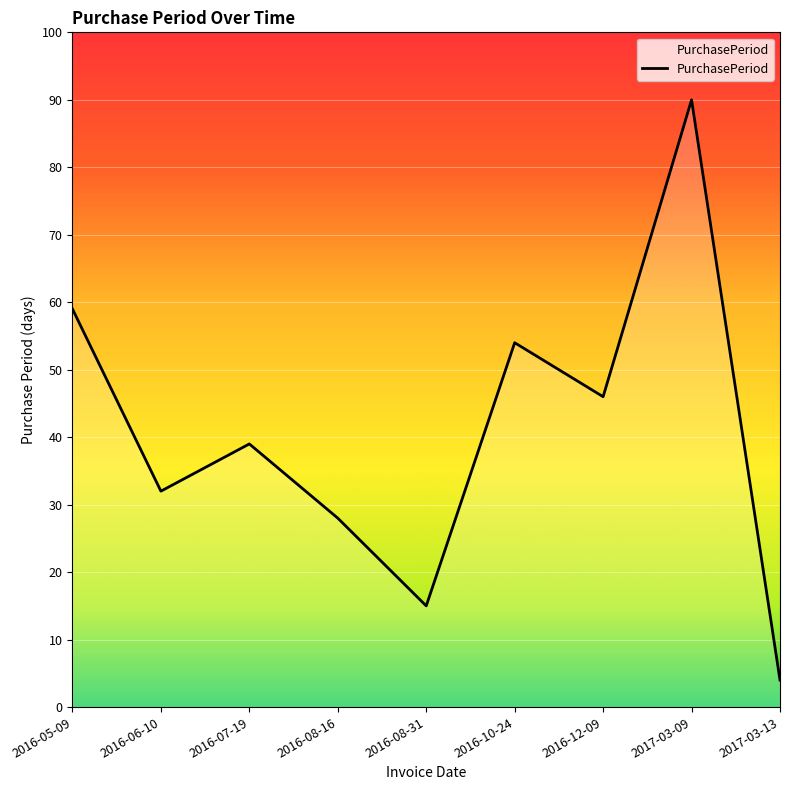

What is the sum of the values at 2017-03-09 and 2016-08-31?

105